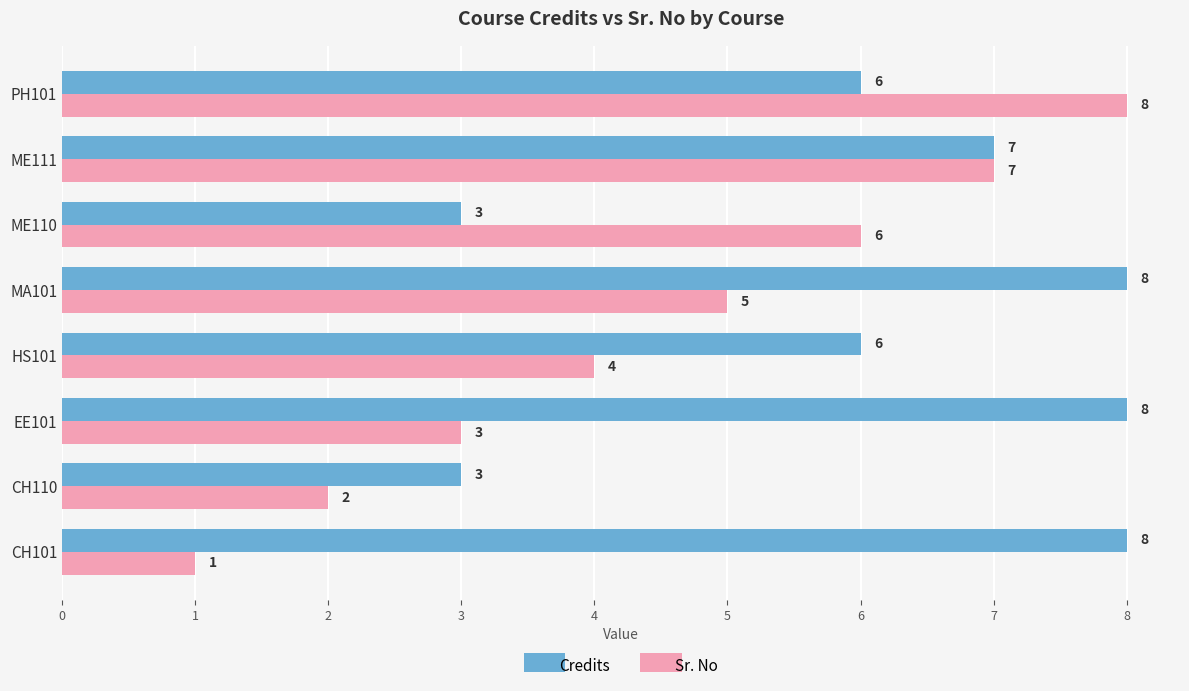

What are all the series names shown in the legend?

Credits, Sr. No